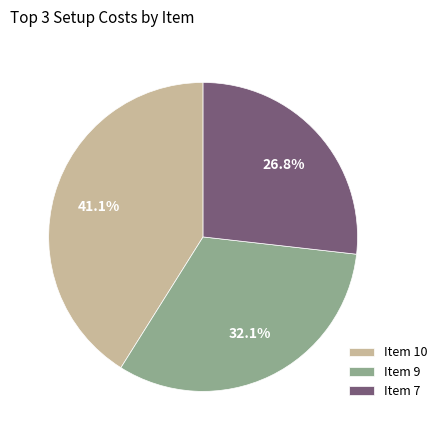

Count the number of slices in the pie.

3